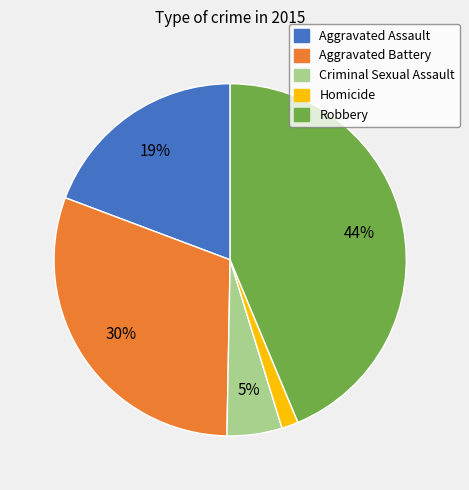

What is the ratio of the value at Homicide to the value at Aggravated Assault?

0.1